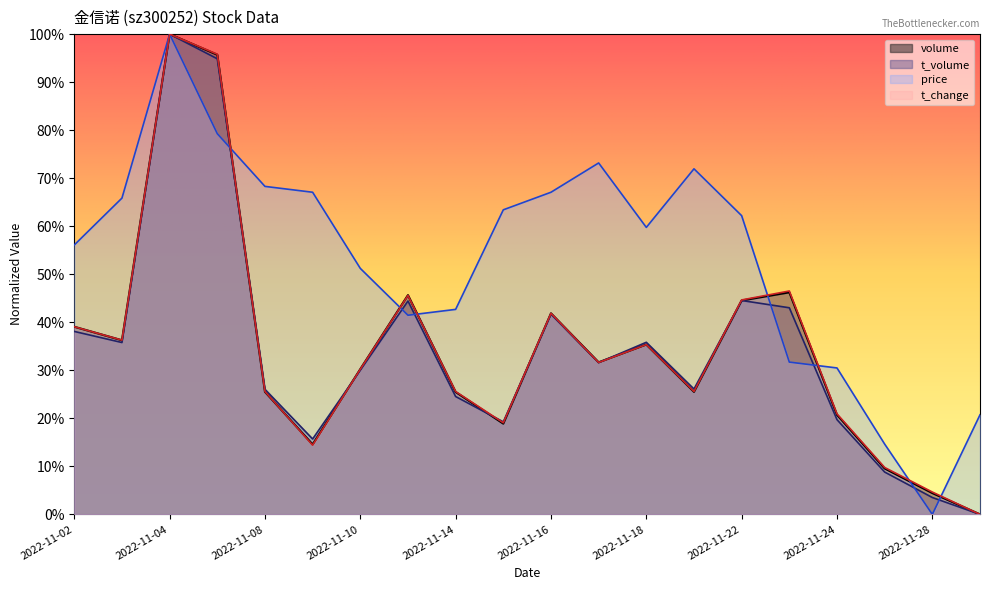

True or false: t_change has more than 0 interior local peaks.

True